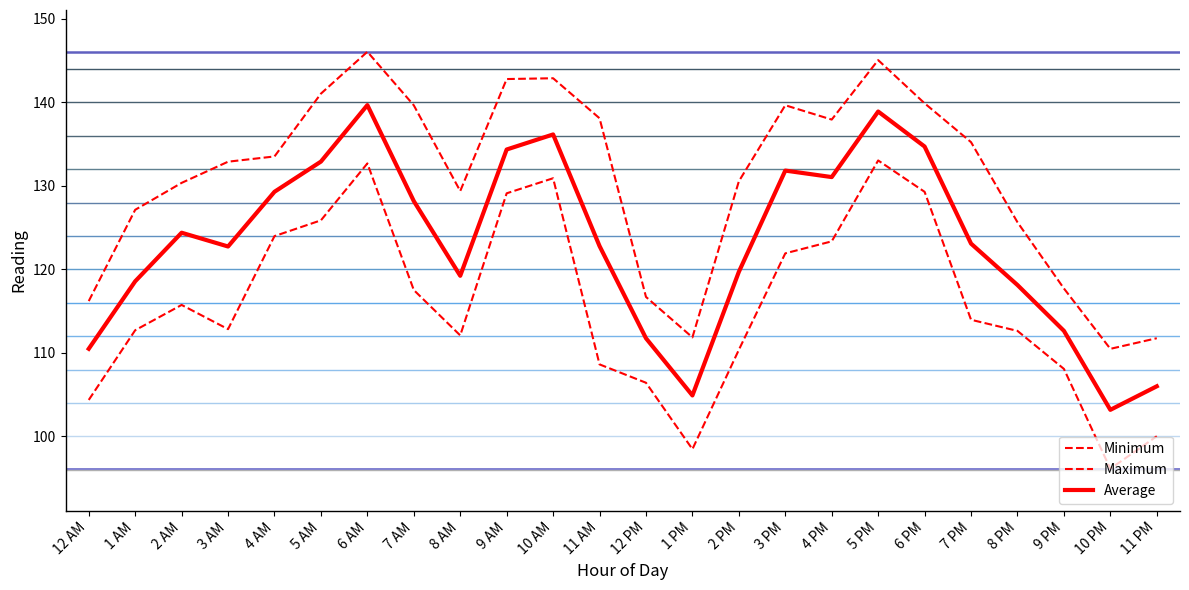

True or false: Maximum has a value of 193.9 at 2 AM.

False